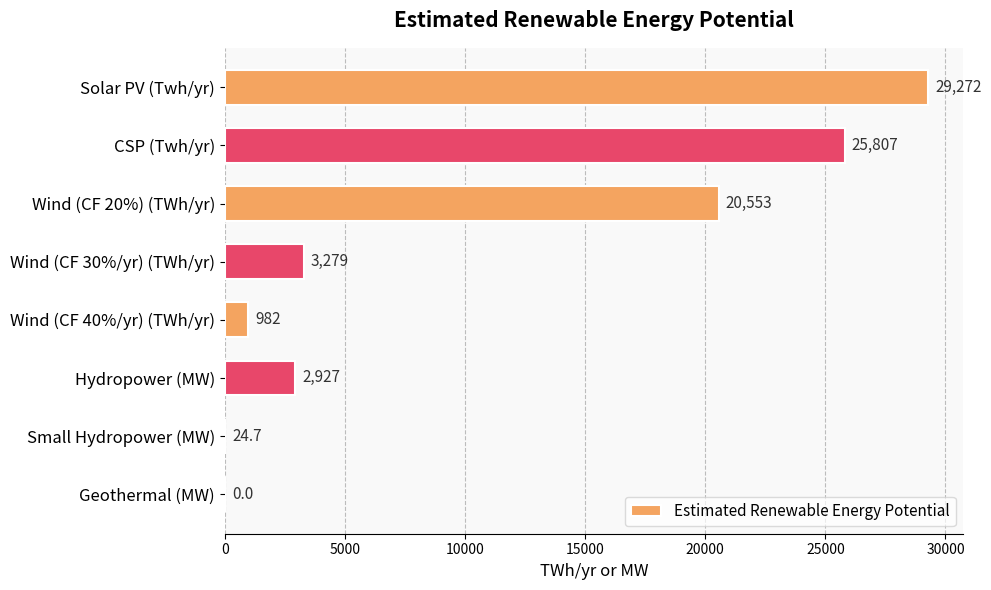

Between CSP (Twh/yr) and Wind (CF 20%) (TWh/yr), which is larger?

CSP (Twh/yr)